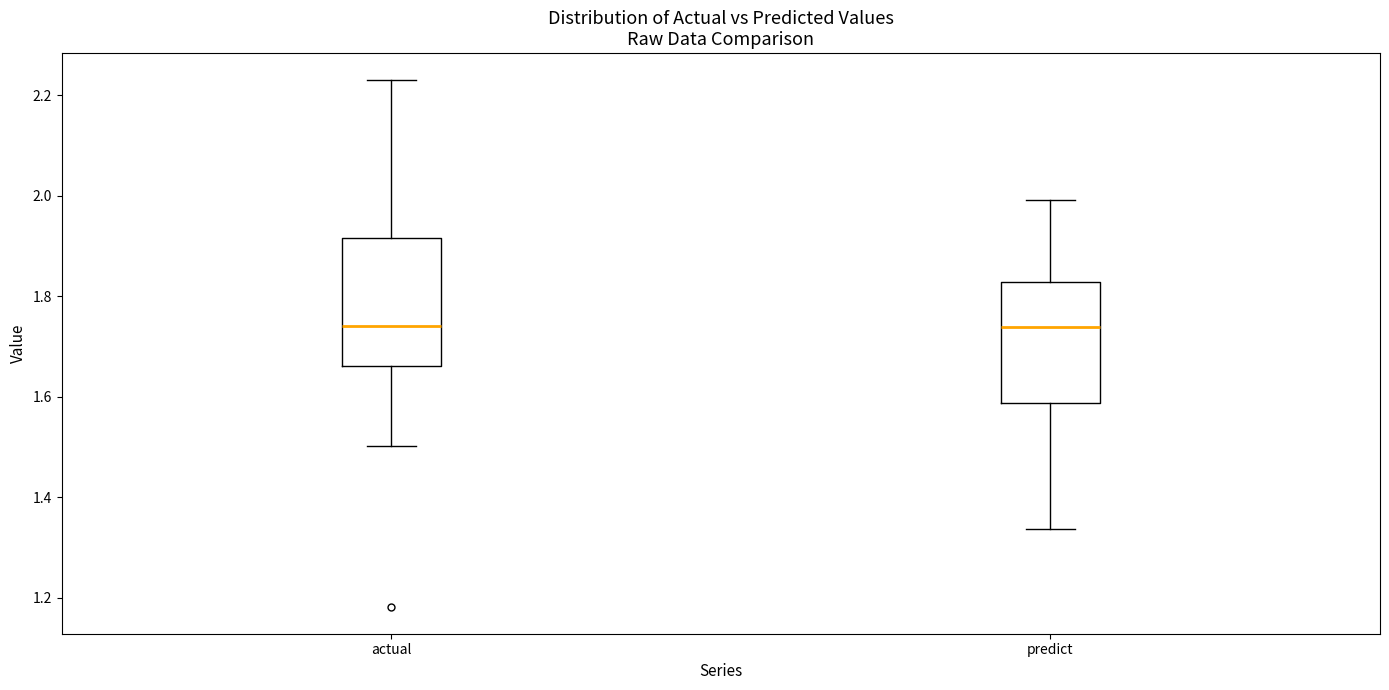

Where is the lower edge of the box for actual on the y-axis? The values are not printed on the chart, so give them approximately, as read against the axis.

1.66